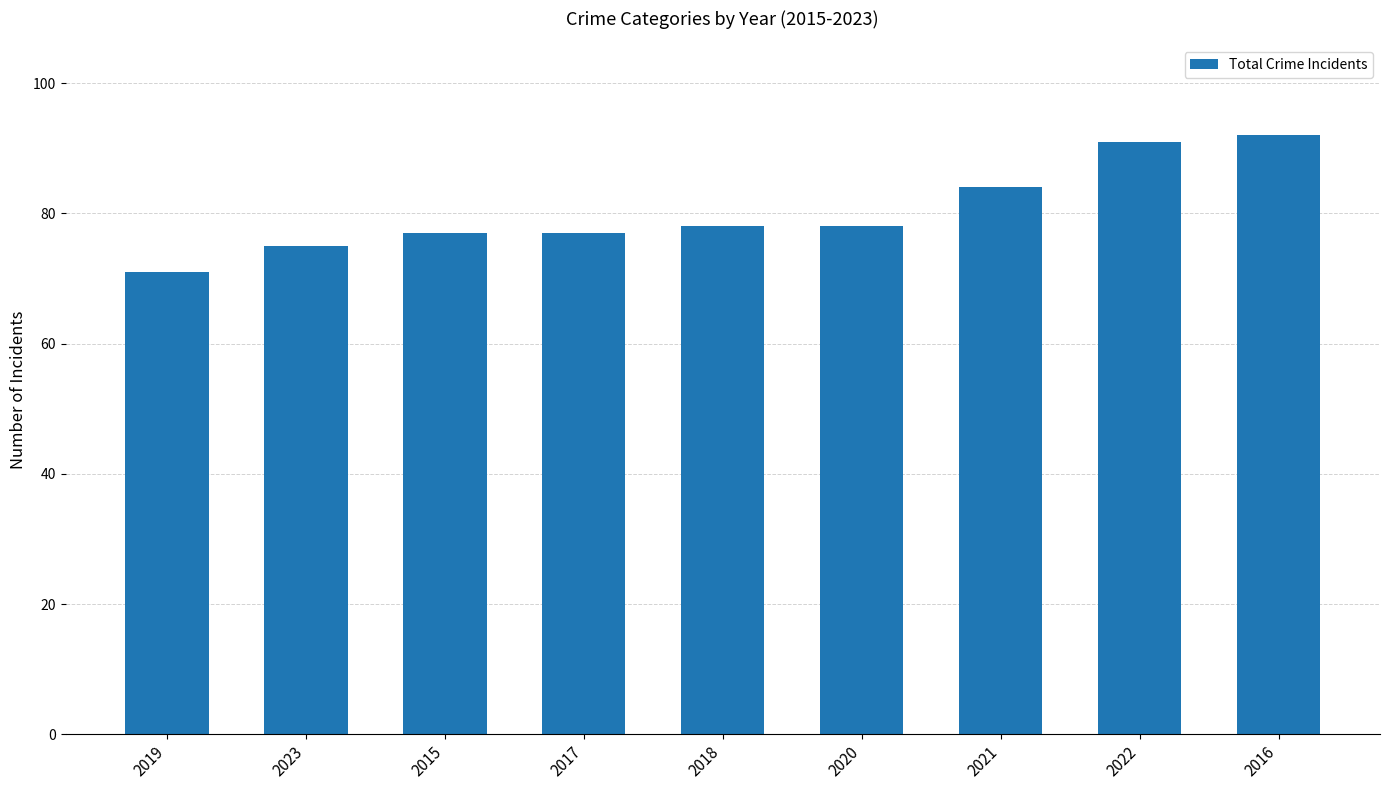

Does the chart contain stacked bars?

No